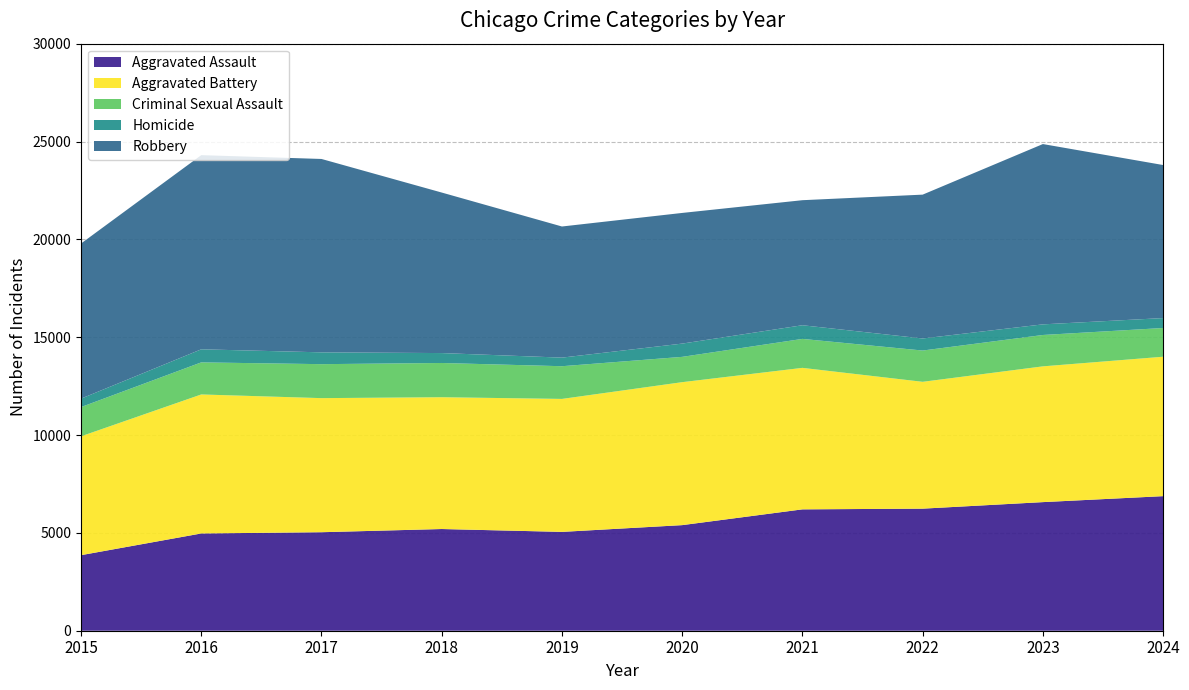

Reading left to right, what are all the values shown in this chart?

Aggravated Assault: 2015=3861	2016=4970	2017=5034	2018=5197	2019=5051	2020=5396	2021=6202	2022=6238	2023=6572	2024=6877
Aggravated Battery: 2015=6074	2016=7104	2017=6852	2018=6736	2019=6795	2020=7306	2021=7231	2022=6482	2023=6938	2024=7125
Criminal Sexual Assault: 2015=1494	2016=1639	2017=1736	2018=1749	2019=1671	2020=1293	2021=1480	2022=1598	2023=1603	2024=1468
Homicide: 2015=431	2016=668	2017=604	2018=507	2019=439	2020=678	2021=698	2022=616	2023=543	2024=507
Robbery: 2015=7927	2016=9922	2017=9882	2018=8203	2019=6701	2020=6677	2021=6390	2022=7351	2023=9214	2024=7821